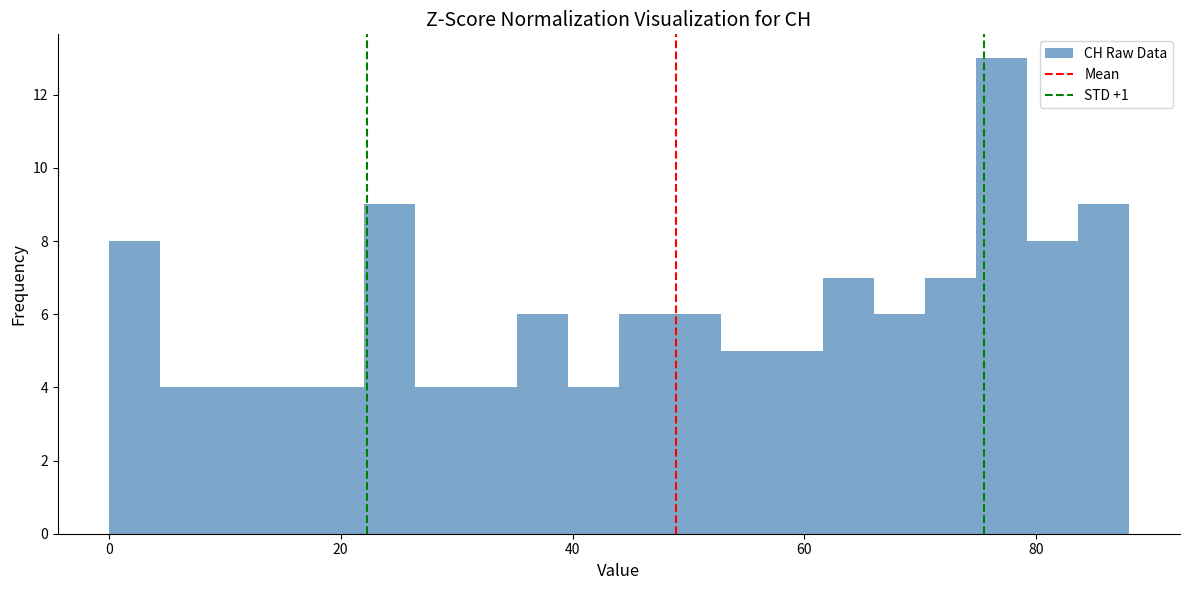

Around what value on the x-axis is the tallest bar? Give the approximate position of its centre, as read against the axis.

78